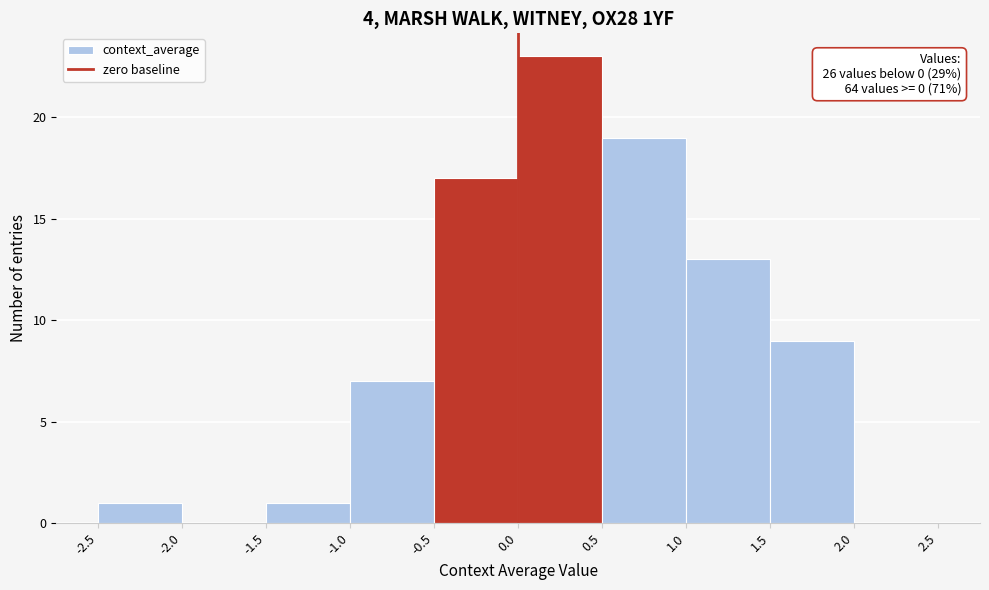

Which range on the x-axis has the tallest bar?

0.0 to 0.5